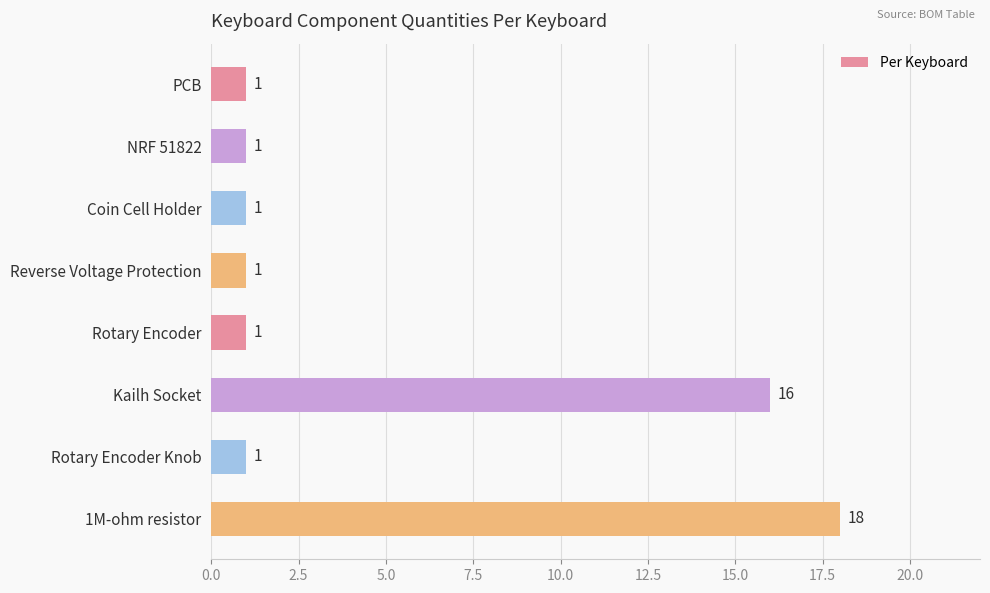

What is the difference between the maximum and minimum values?

17